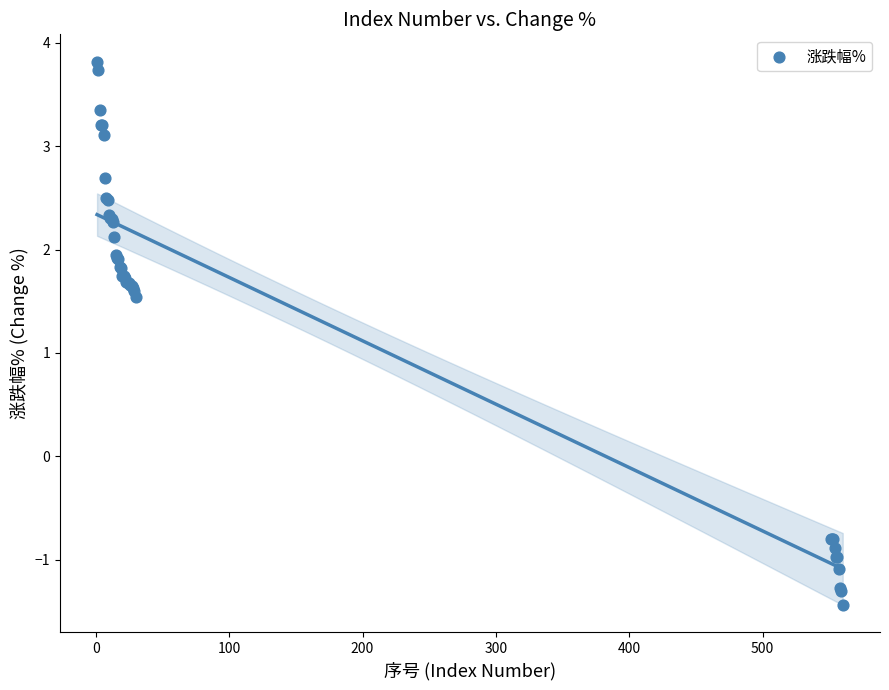

What Y value in the scatter plot is closest to 1?

1.5